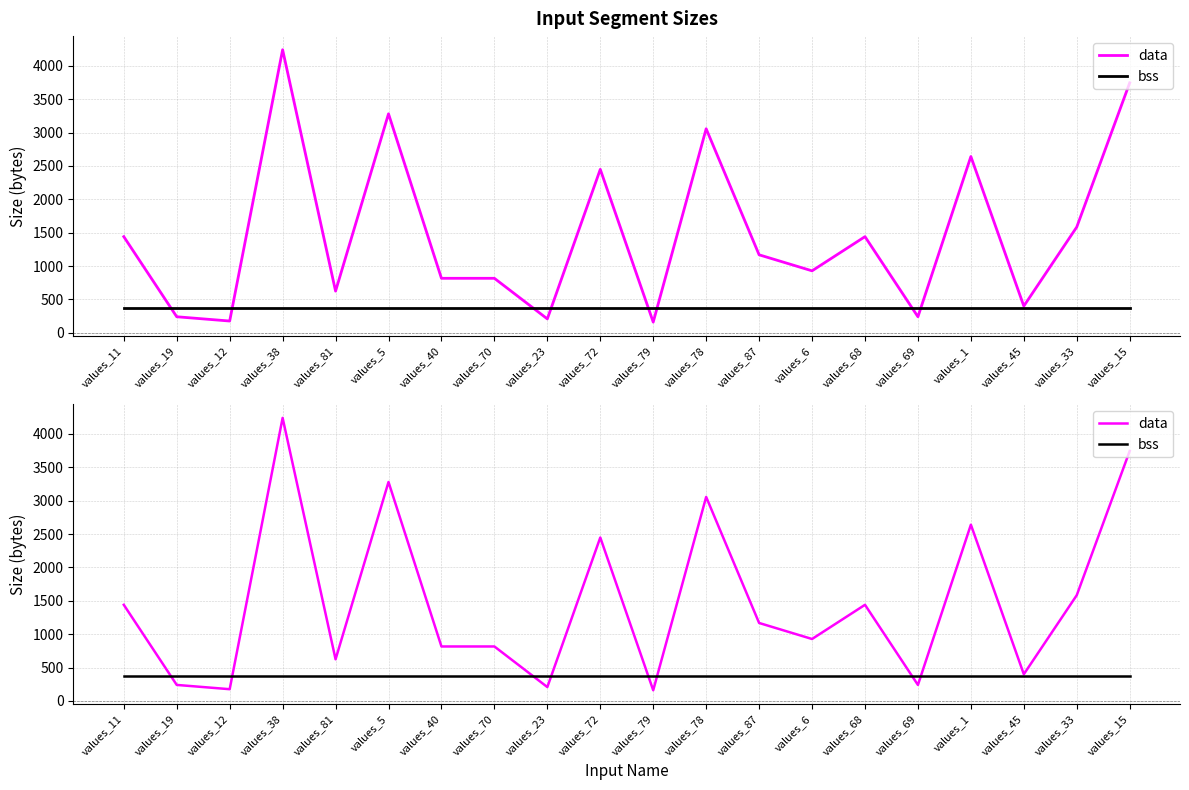

What is the sum of all bss values?

7520